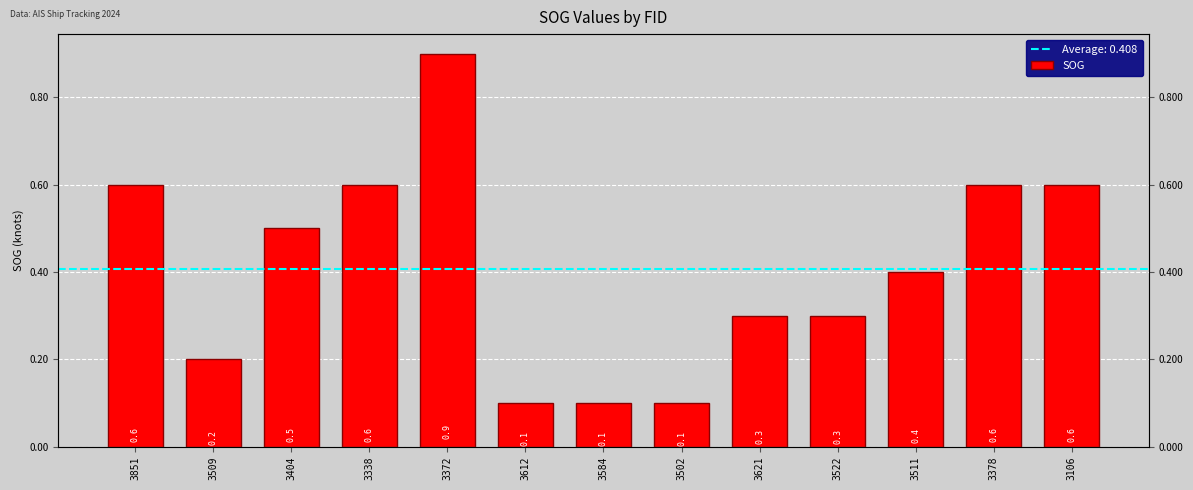

What is the difference between the maximum and minimum values?

0.8